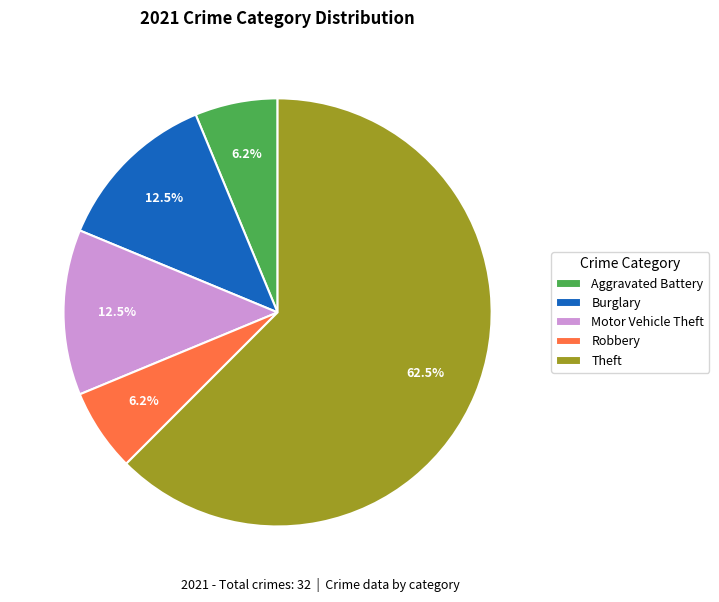

How much of the chart is everything except Burglary?

87.5%